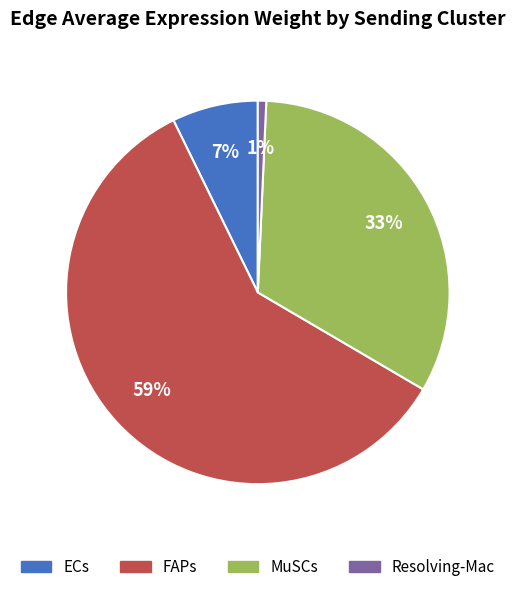

Between ECs and FAPs, which is larger?

FAPs